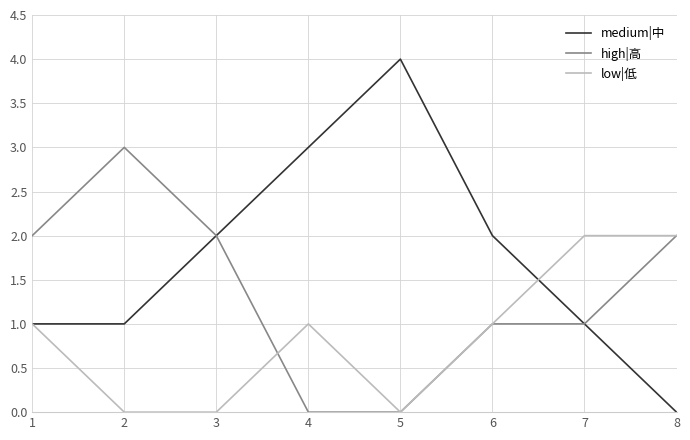

What is the sum of all low|低 values?

7